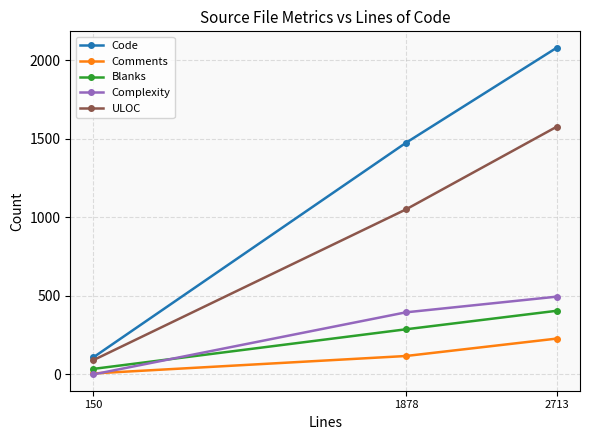

What is the minimum value for ULOC?

91